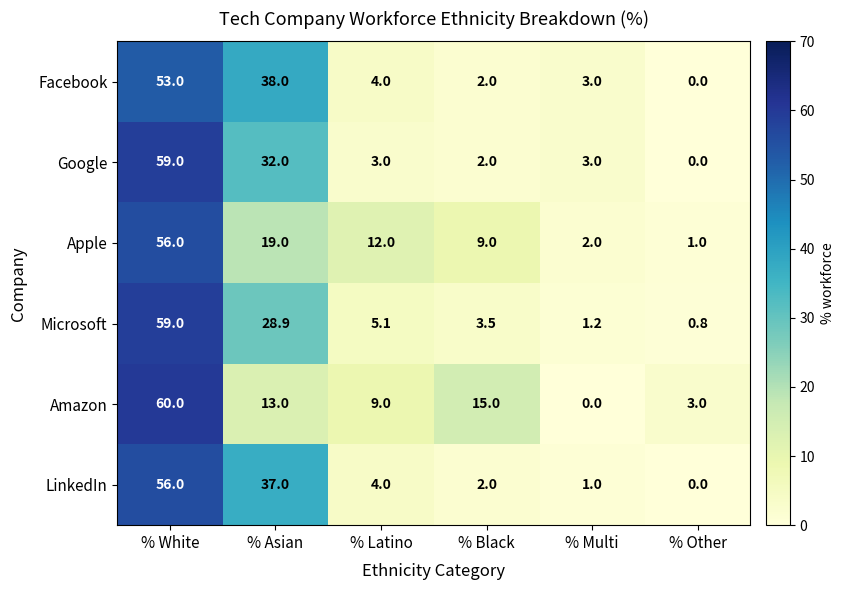

What is the spread (max minus min) of values at % Multi?

3.0